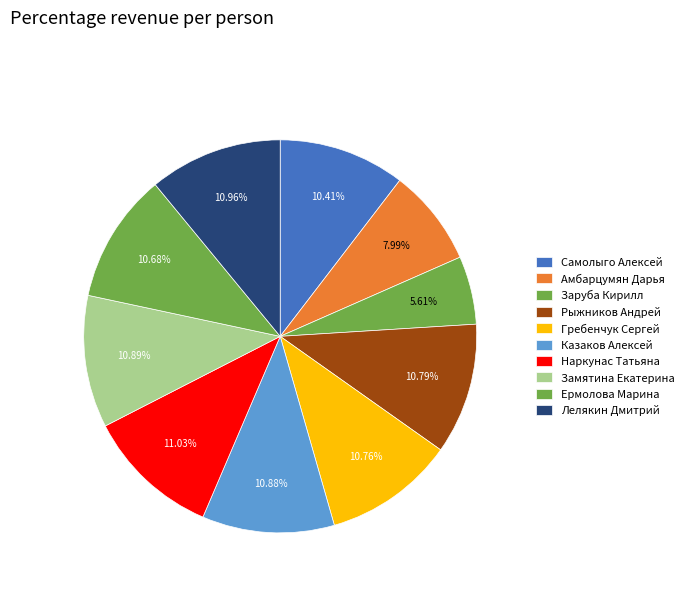

To the nearest percent, what is the average slice percentage?

10%